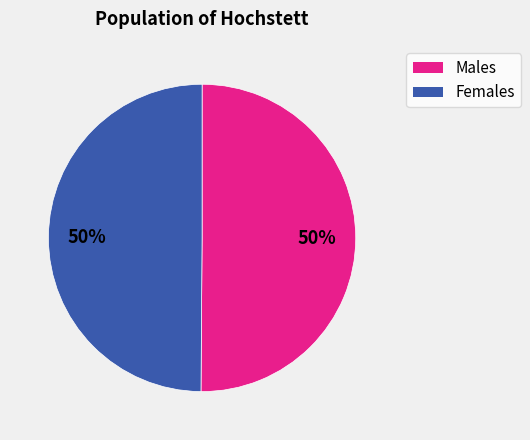

To the nearest percent, what is the average slice percentage?

50%